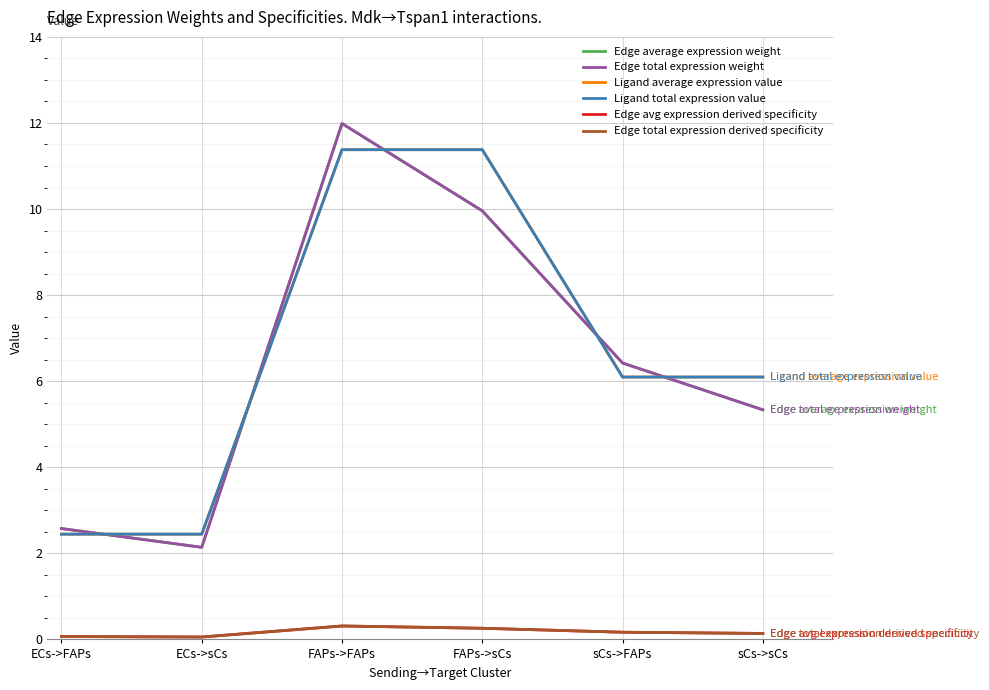

Is this an area chart (filled region under the line)?

No